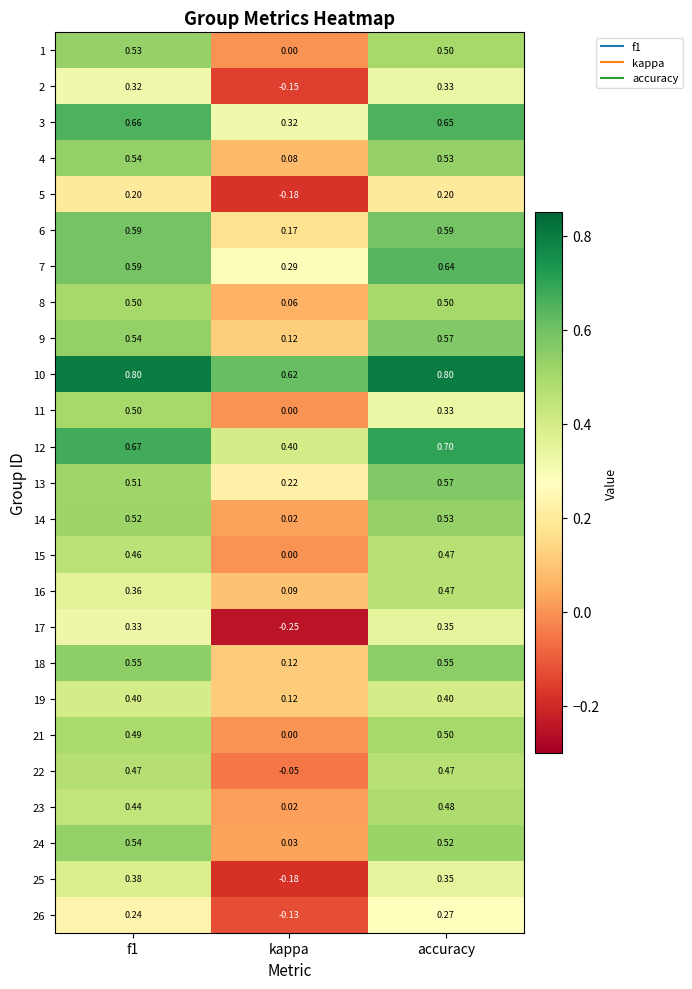

At which category does the chart reach its minimum across all series?

kappa